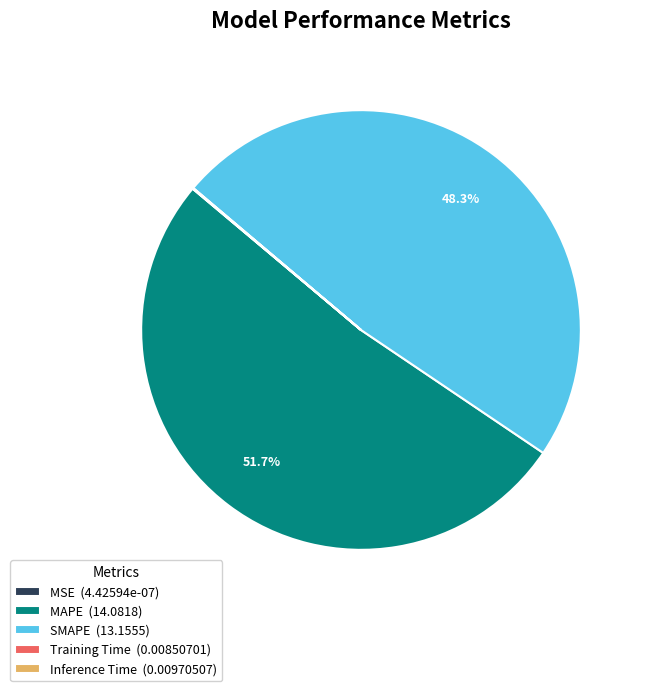

Is MAPE (14.0818) the majority of the pie?

Yes